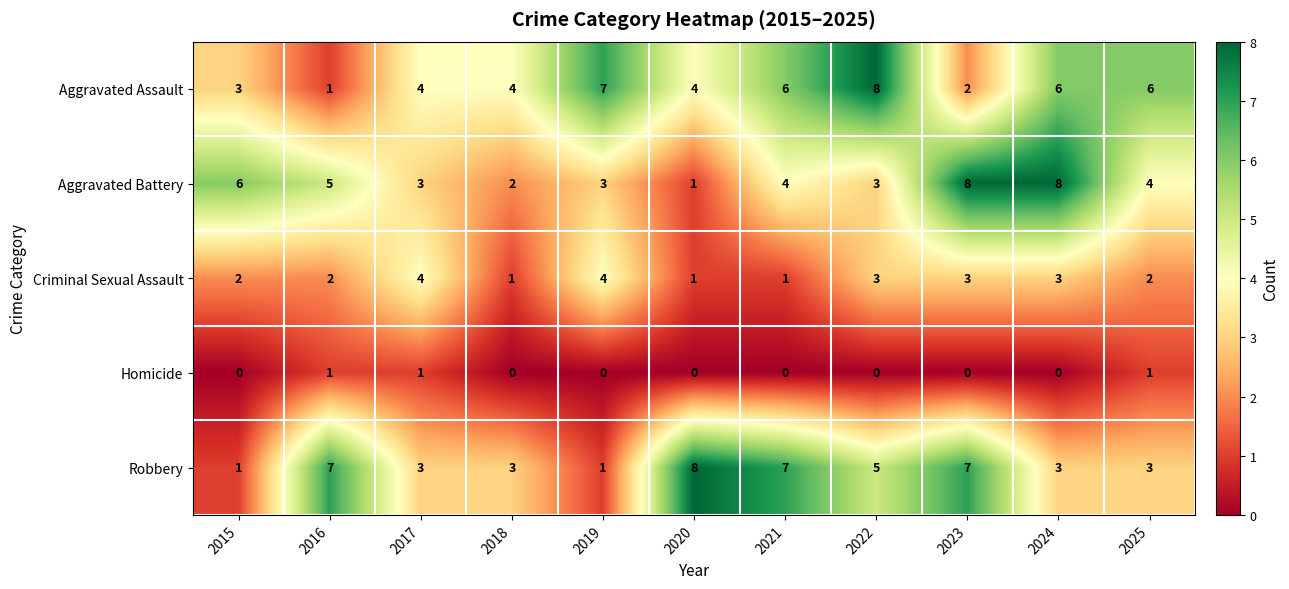

True or false: Robbery has a value of 3 at 2025.

True